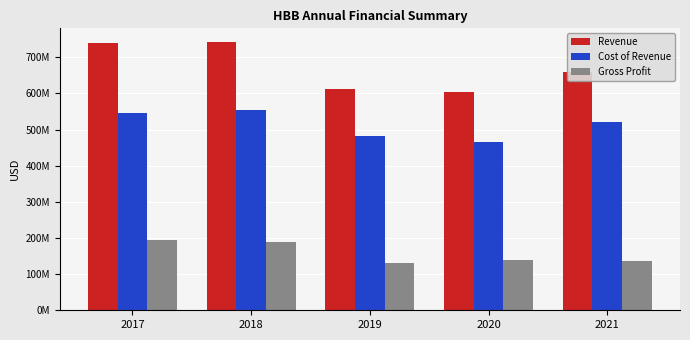

Are the bars grouped side by side (vs. stacked)?

Yes